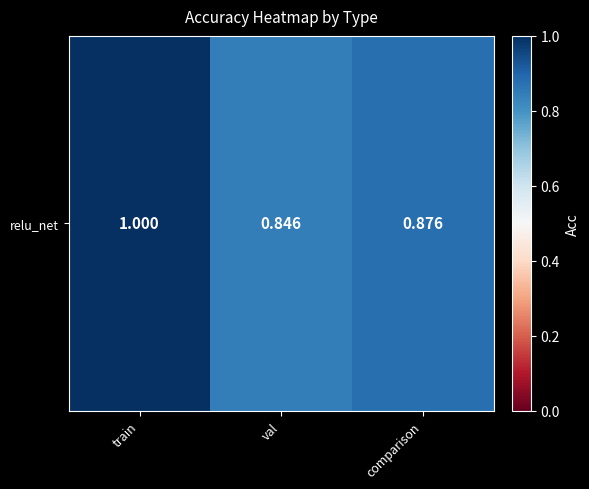

What value does the data have at comparison?

0.9